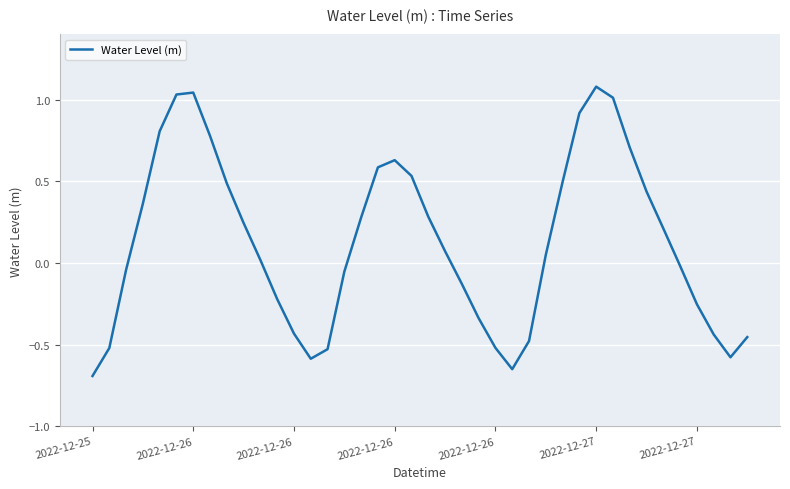

What is the difference between the maximum and minimum values?

1.8